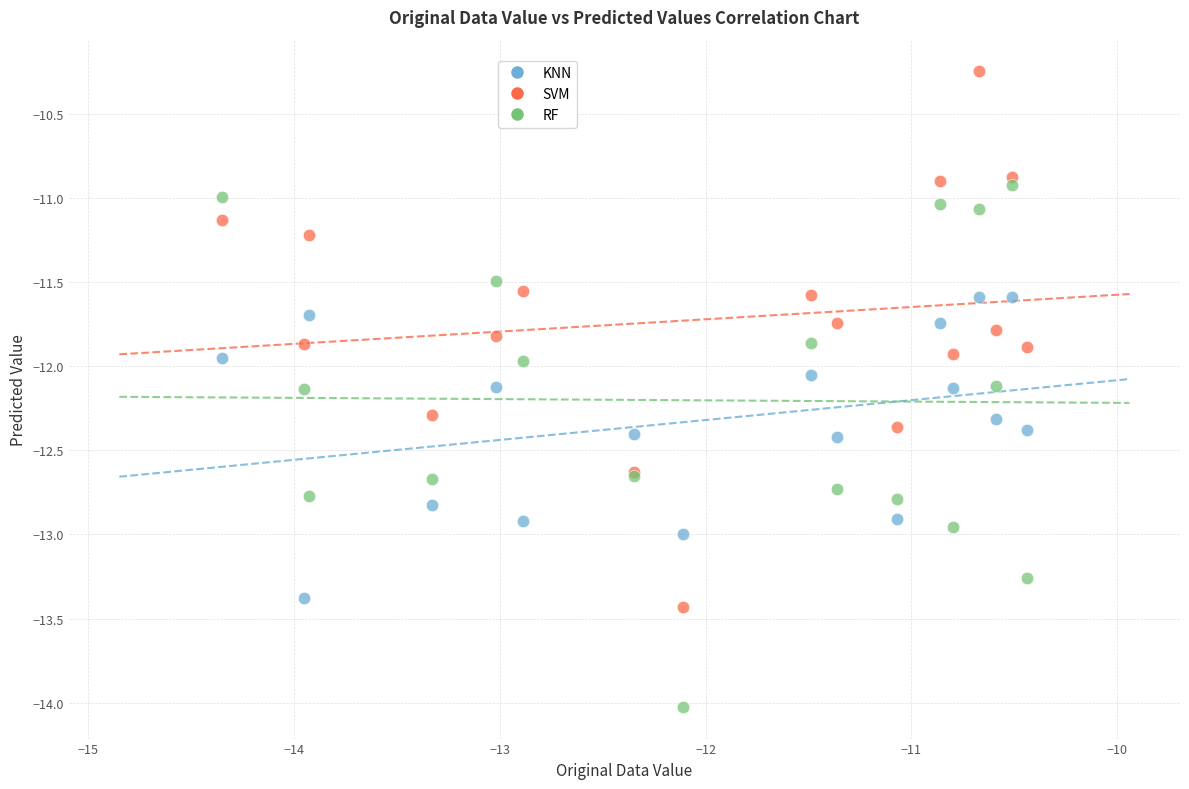

Which series contains the lowest Y value?

RF